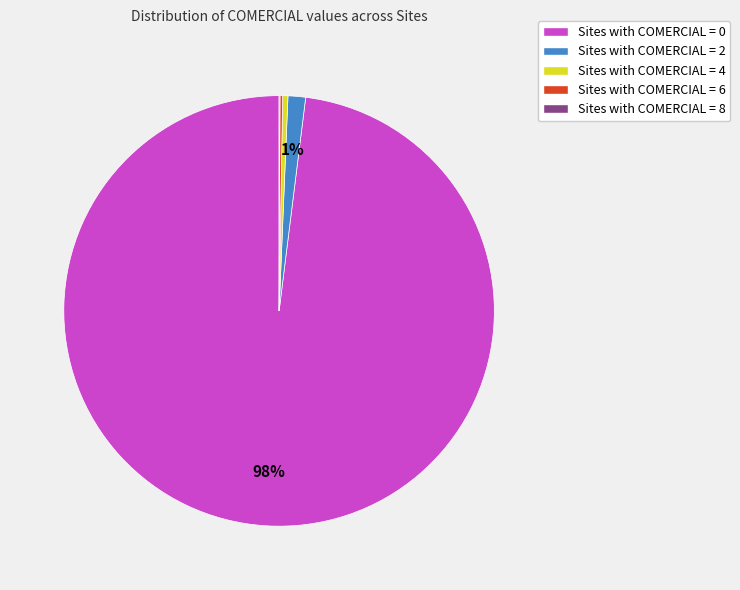

What is the majority slice?

Sites with COMERCIAL = 0